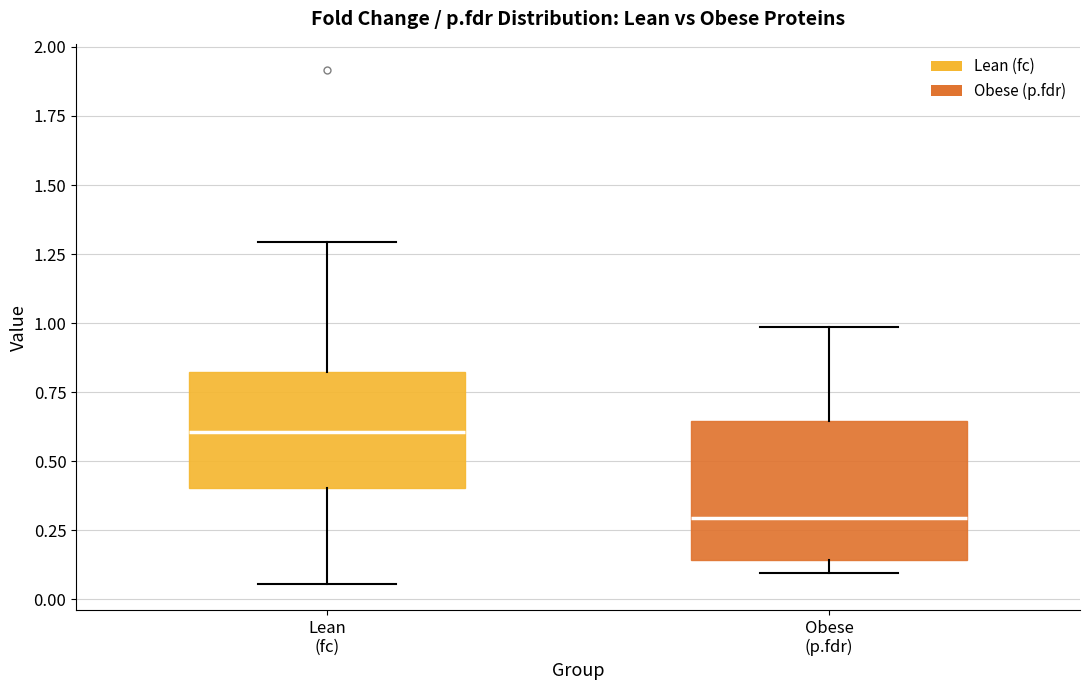

Reading left to right, read every box against the y-axis: the position of its median line, the range the box covers, and the ends of its whiskers. The values are not printed on the chart, so give them approximately, as read against the axis.

Lean (fc): median 0.60, box 0.40 to 0.80, whiskers 0.05 to 1.30
Obese (p.fdr): median 0.30, box 0.15 to 0.65, whiskers 0.10 to 1.00